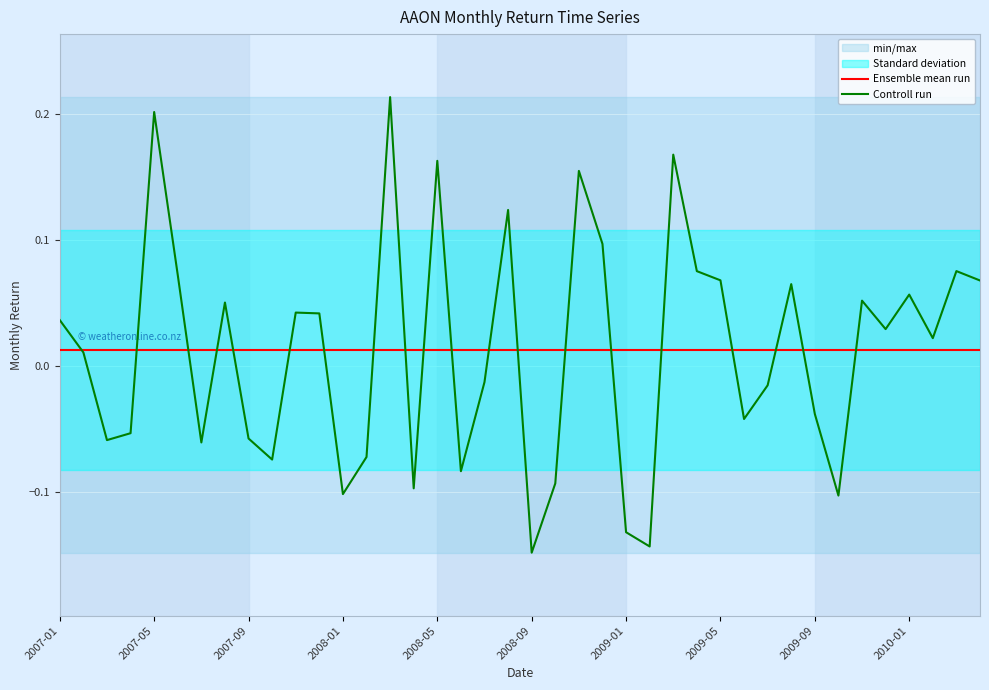

List the series in order of their overall mean, lowest first.

Controll run, Ensemble mean run